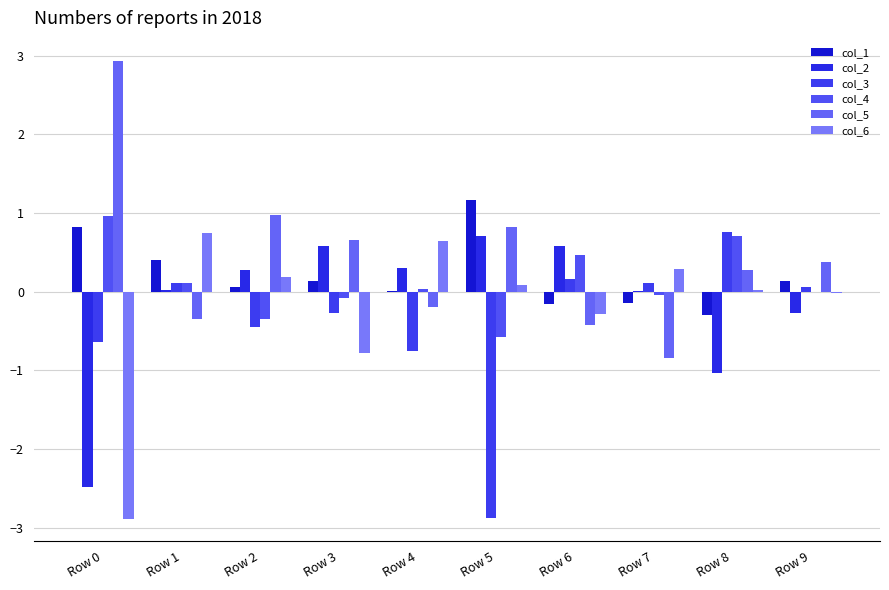

List the labels in order of col_1 value, smallest first.

Row 8, Row 6, Row 7, Row 4, Row 2, Row 3, Row 9, Row 1, Row 0, Row 5